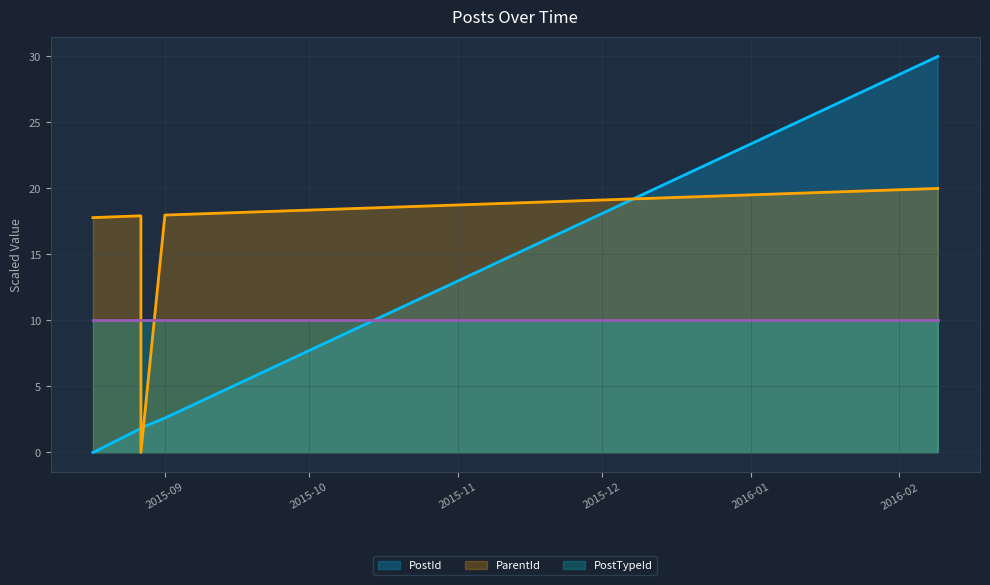

The value of ParentId at 2016-02-09 is 10.0. True or false?

False